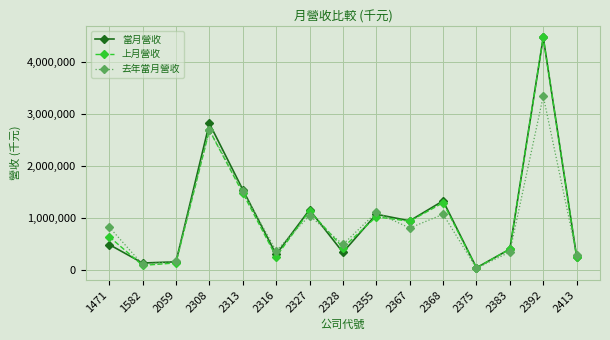

What is the average value of the 去年當月營收 series?

952522